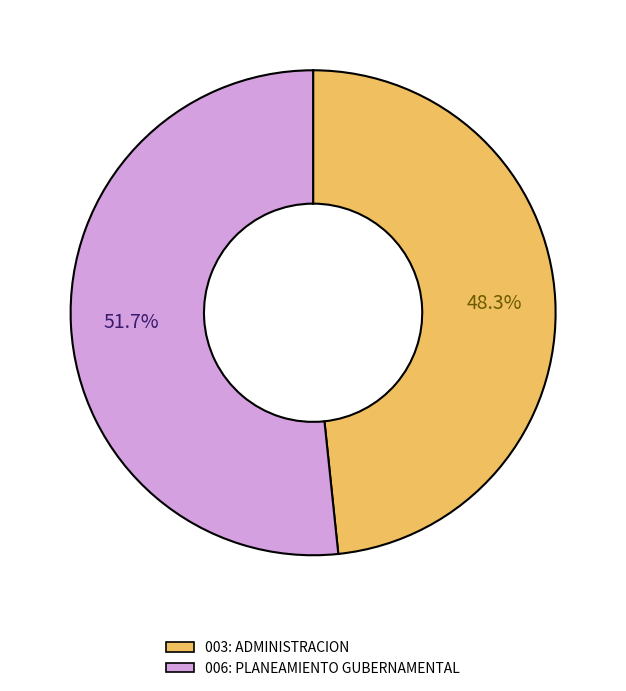

To the nearest percent, what percentage of the pie is 003: ADMINISTRACION?

48%